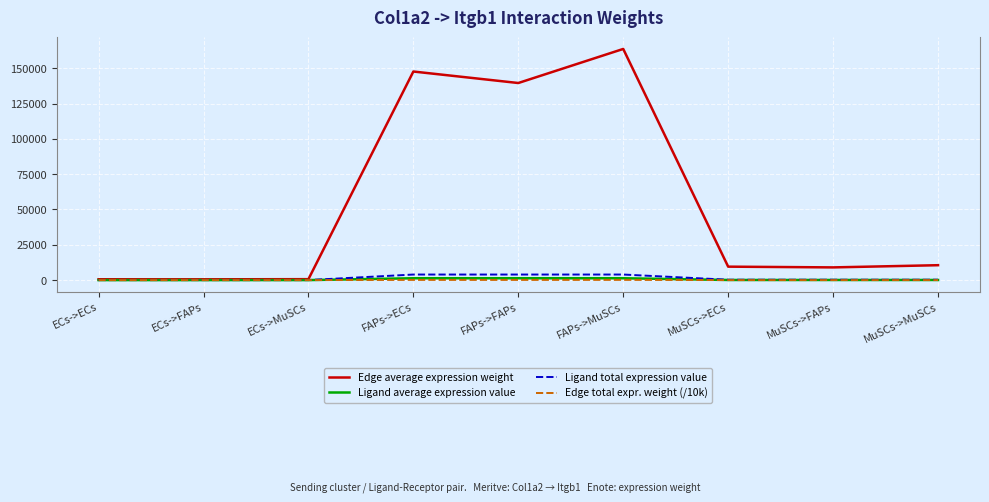

The value of Ligand total expression value at FAPs->ECs is 3938.1. True or false?

True